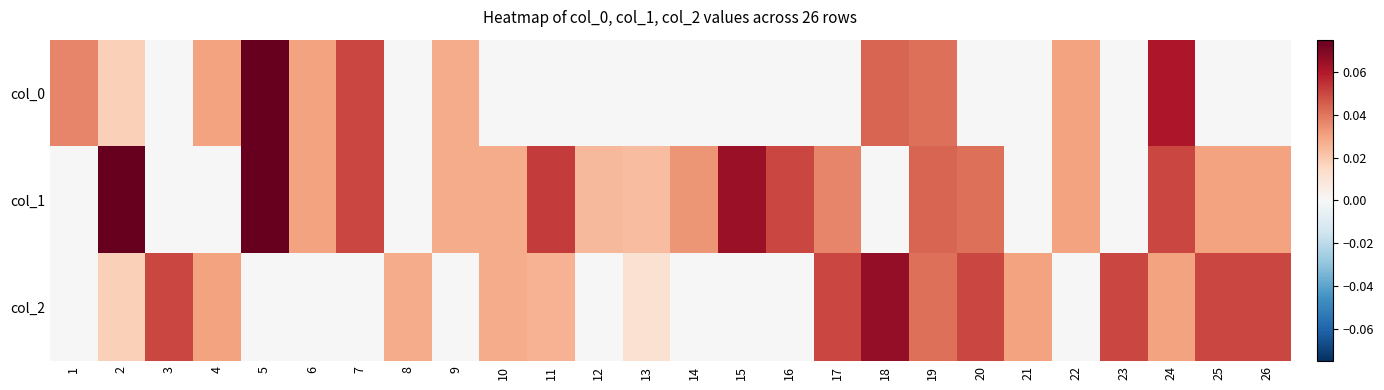

Which has a higher value, 19 or 8?

19